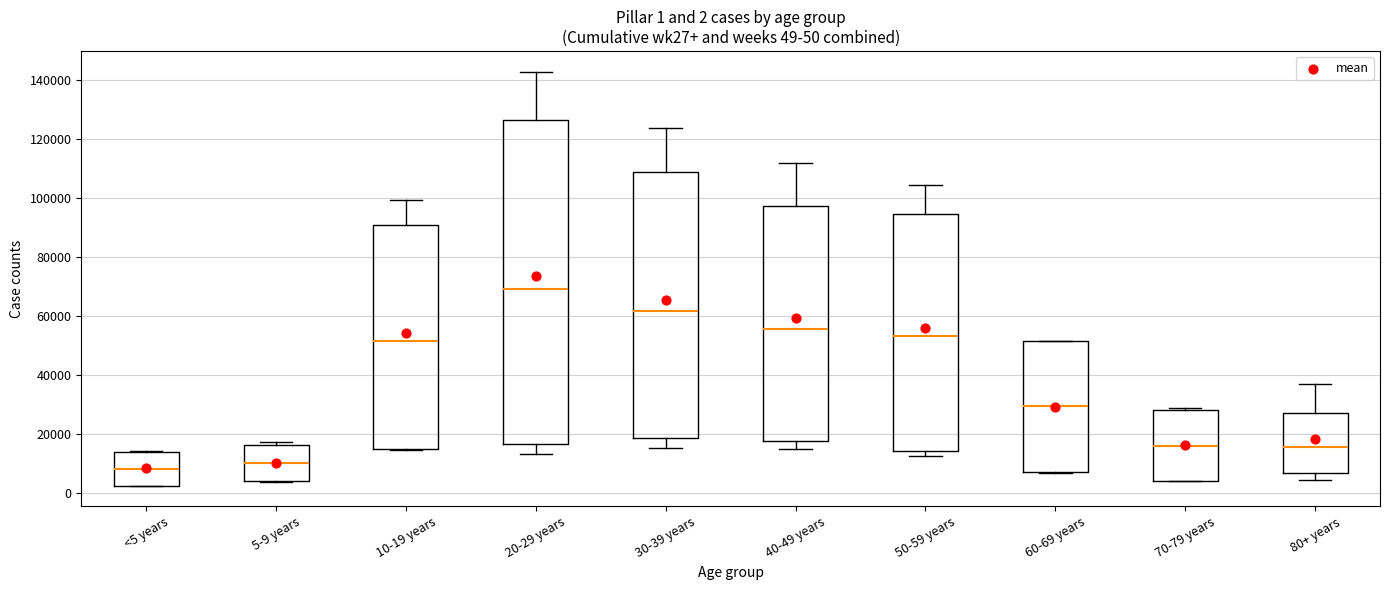

Comparing the boxes themselves (not the whiskers), which one is the tallest?

20-29 years